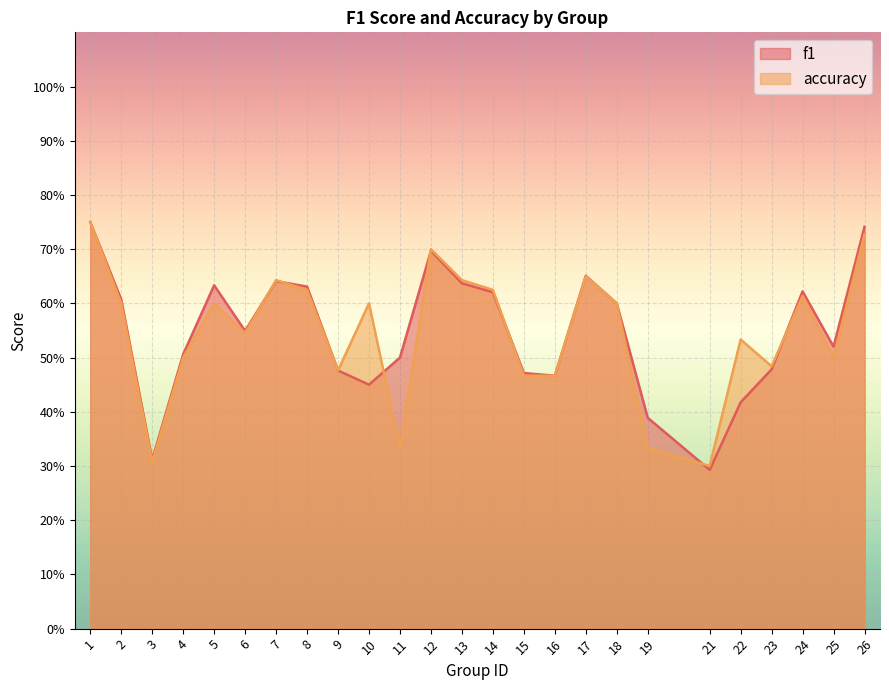

How many lines are shown in the chart?

2